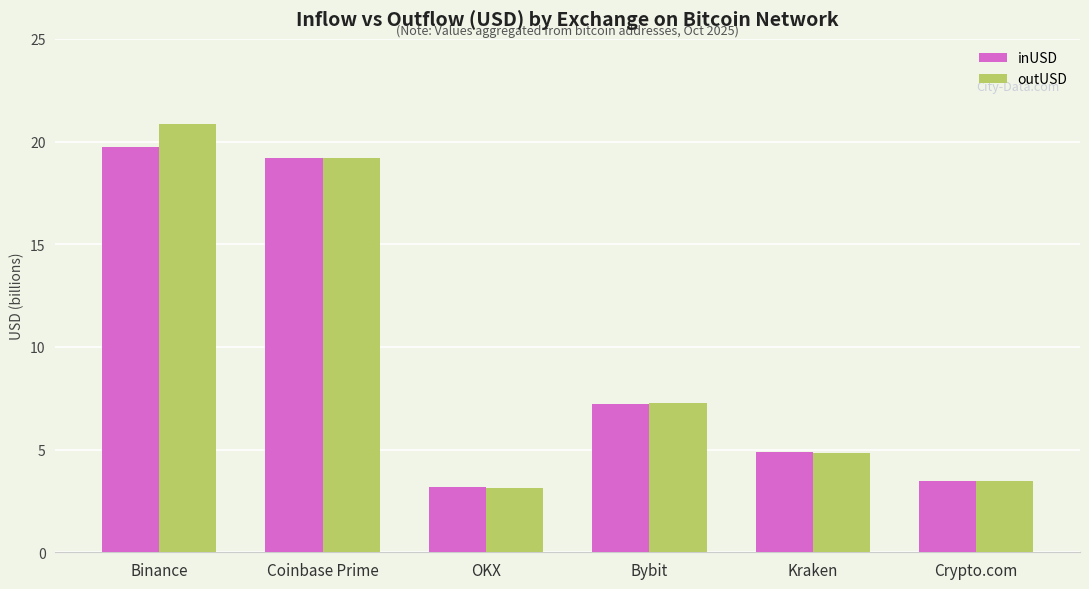

What is the sum of all inUSD values?

57.7